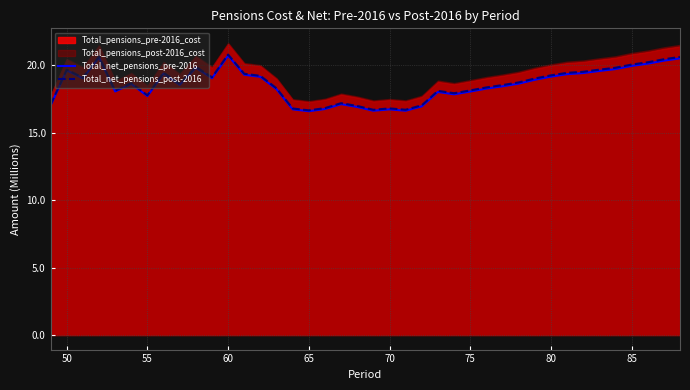

How many lines are shown in the chart?

2